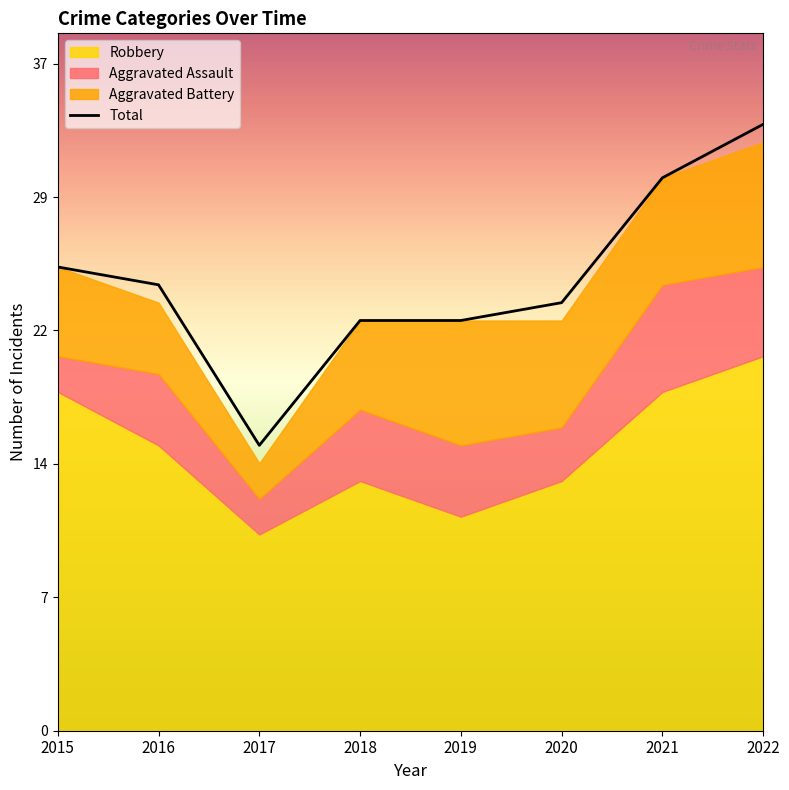

Approximately how many times larger is the value at 2018 compared to 2020?

1.0